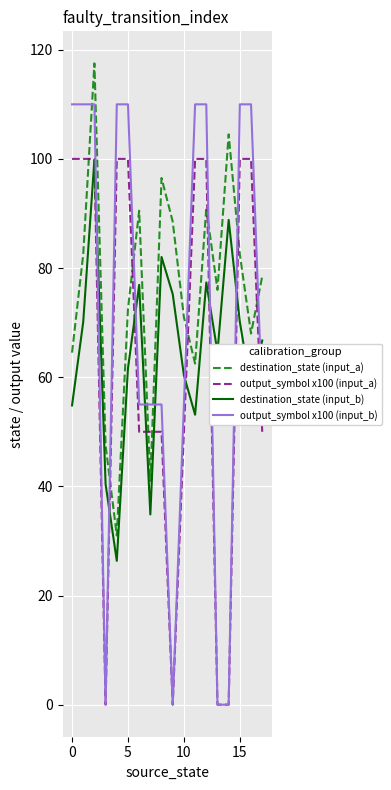

How many intersections are there between destination_state (input_a) and output_symbol x100 (input_b)?

9